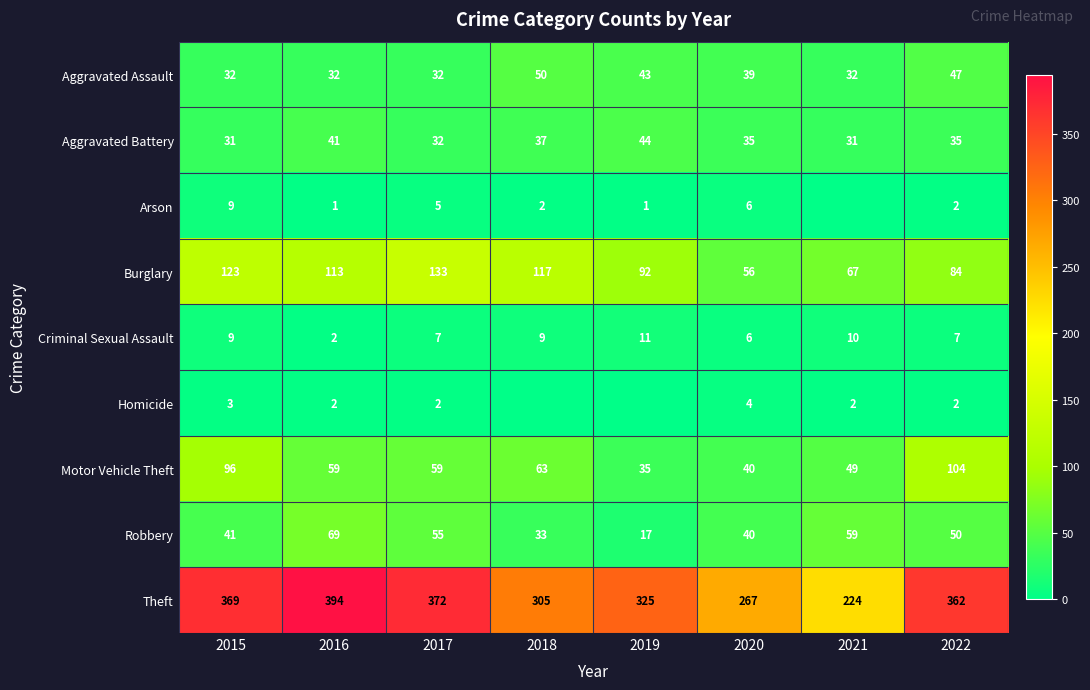

At which label is Motor Vehicle Theft closest to 69?

2018